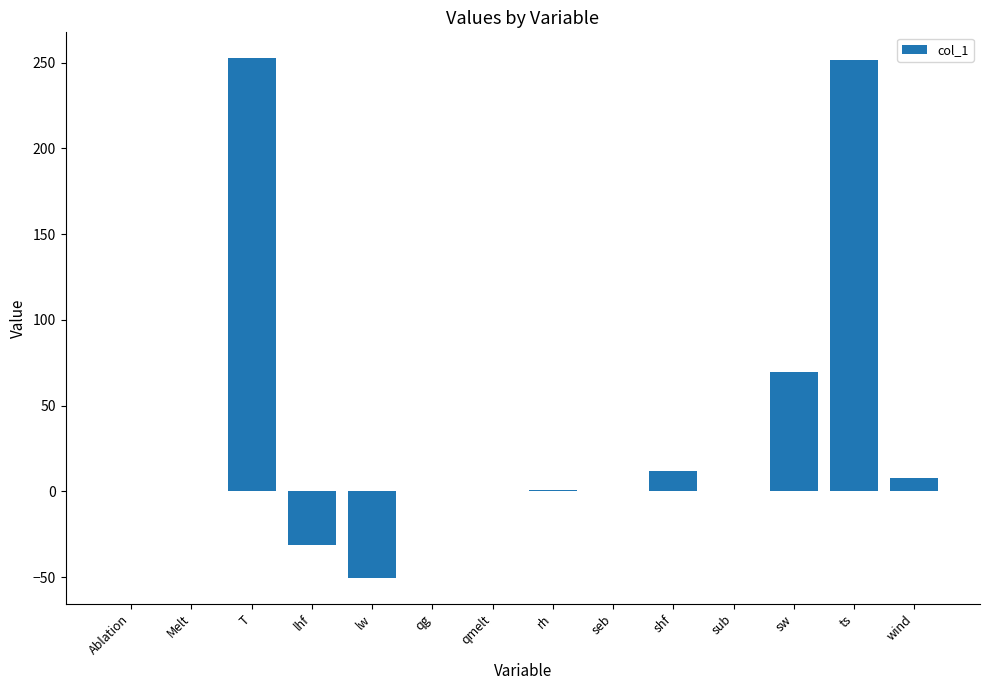

What is the maximum value shown in the chart?

252.5